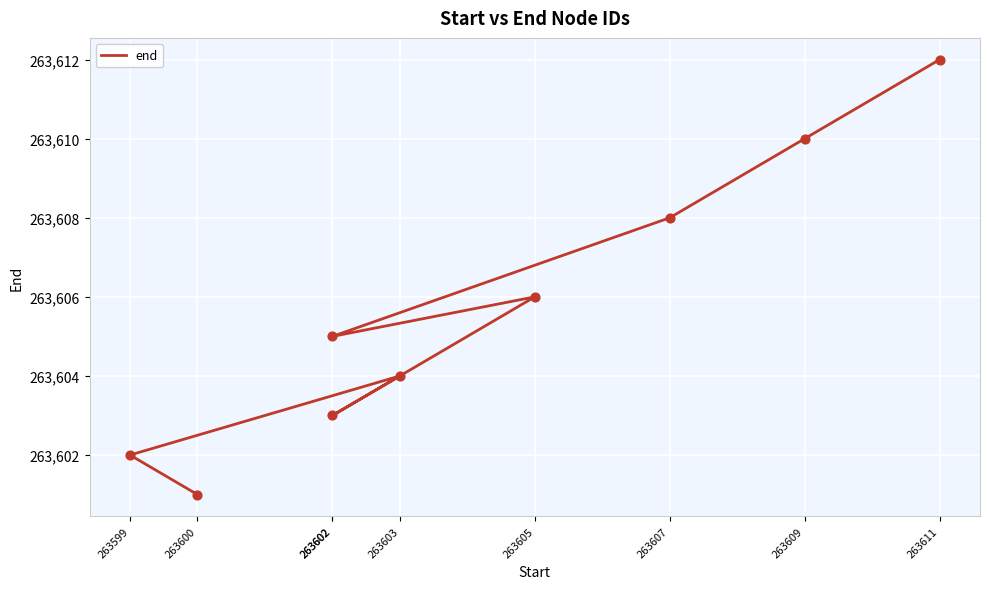

What is the ratio of the value at 263607 to the value at 263602?

1.0